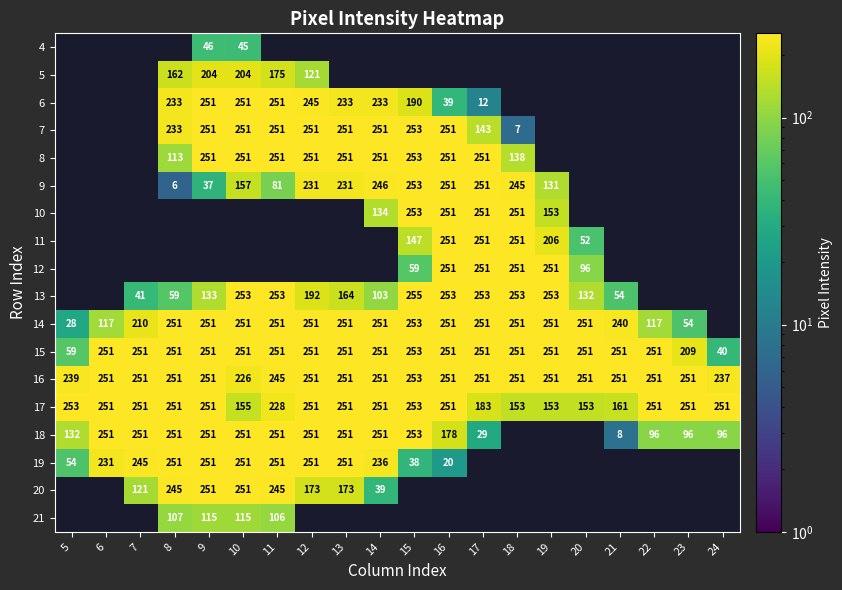

The value of 18 at 13 is 438. True or false?

False